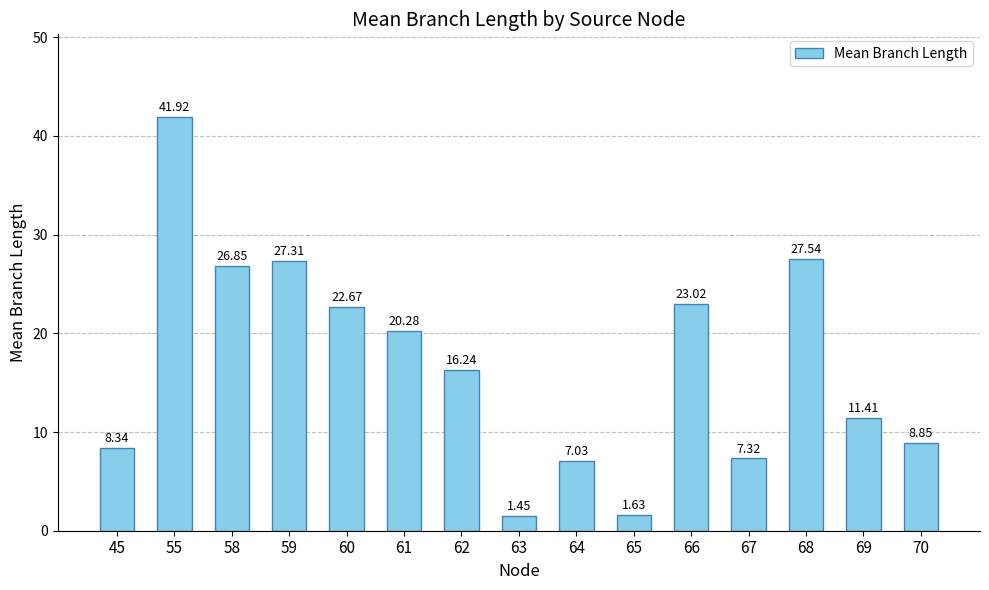

How many data points are above 16?

8